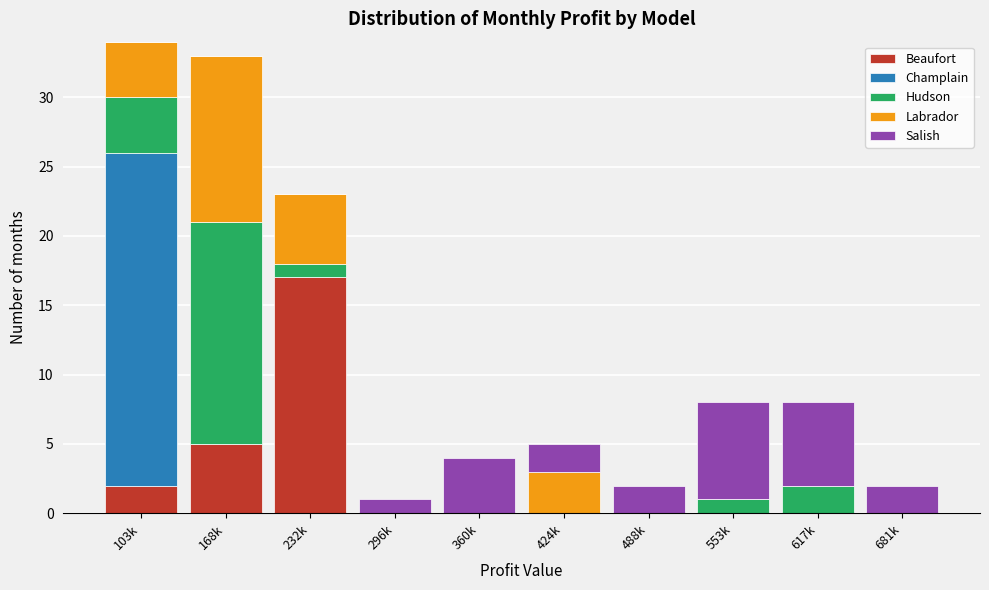

Which category has the highest value in the Beaufort series?

232k